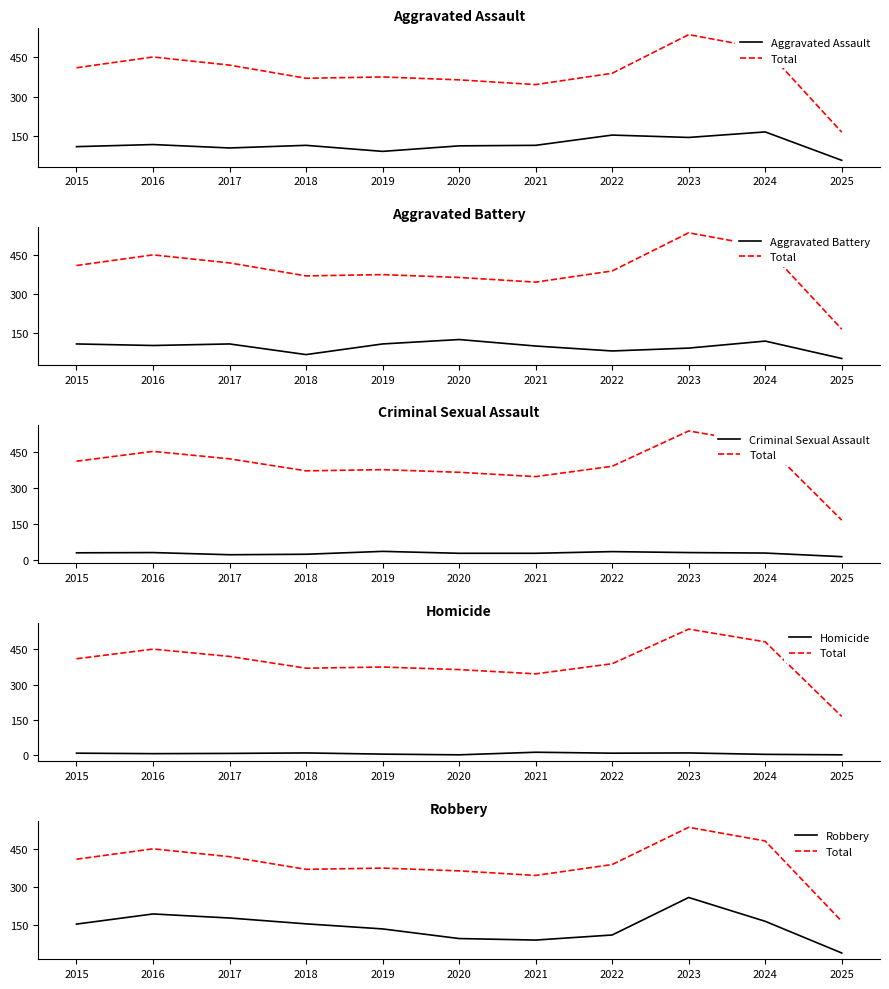

How many distinct data groups are displayed?

6